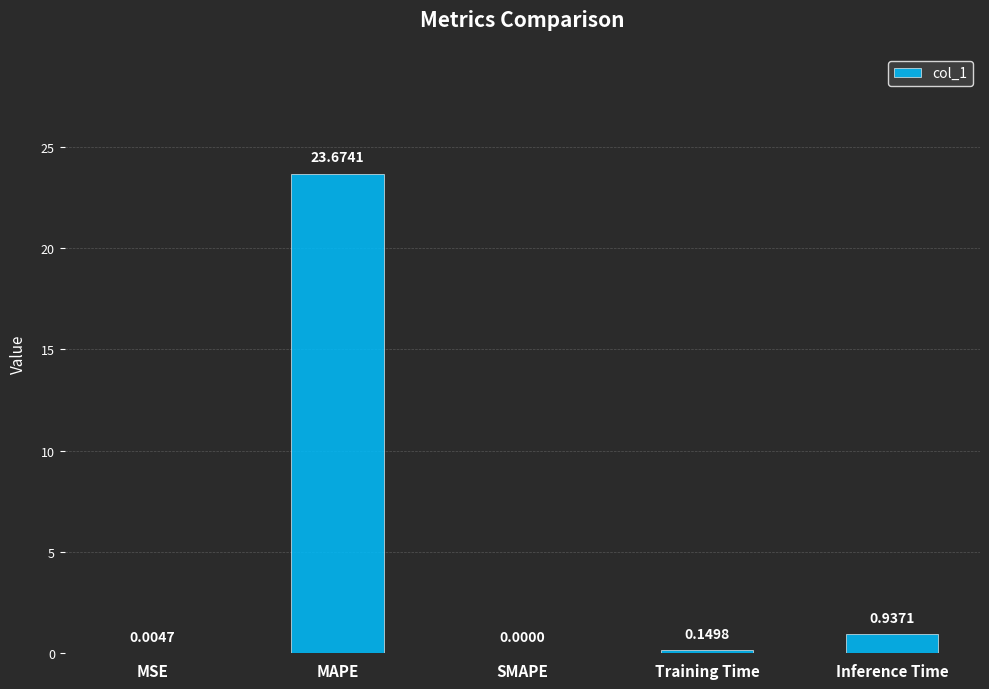

What is the sum of all values?

24.8